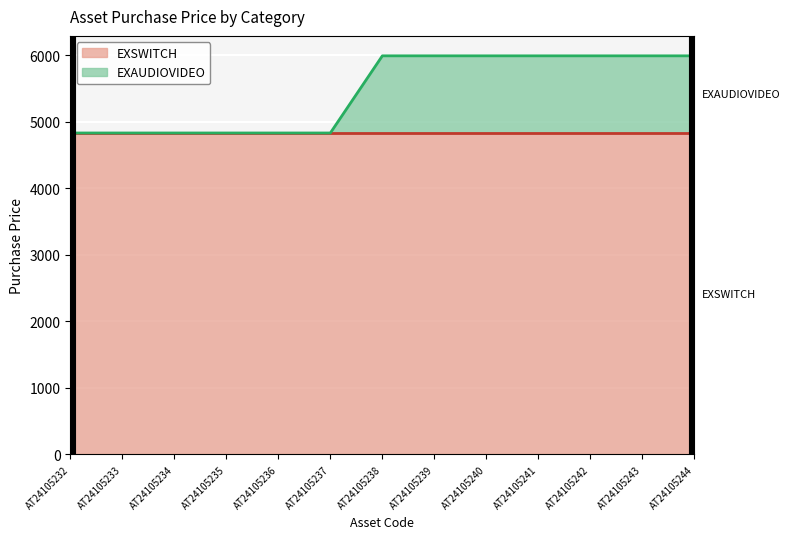

The value of EXSWITCH at AT24105233 is 4833.6. True or false?

True